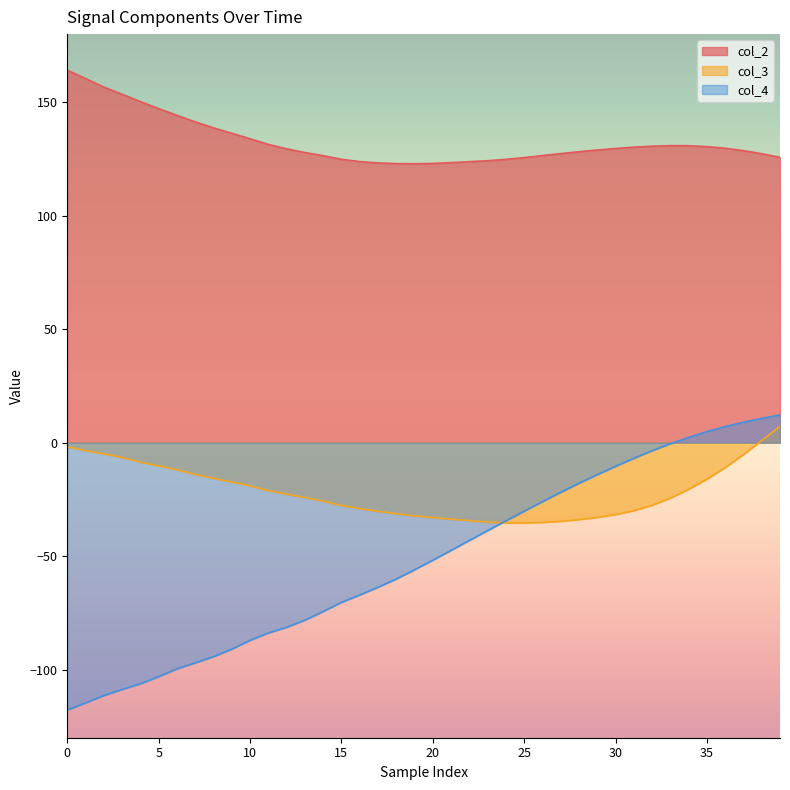

The col_3 series shows -15.0 at 26. True or false?

False